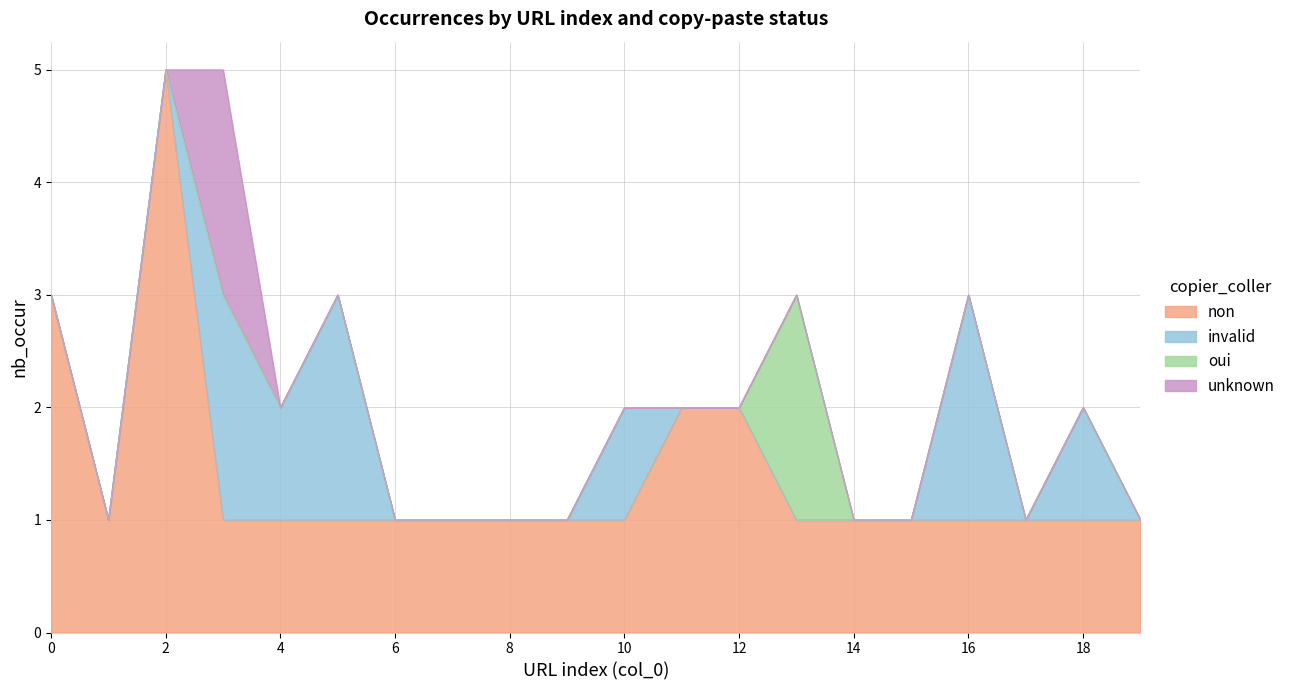

The unknown series shows 2 at 3. True or false?

True